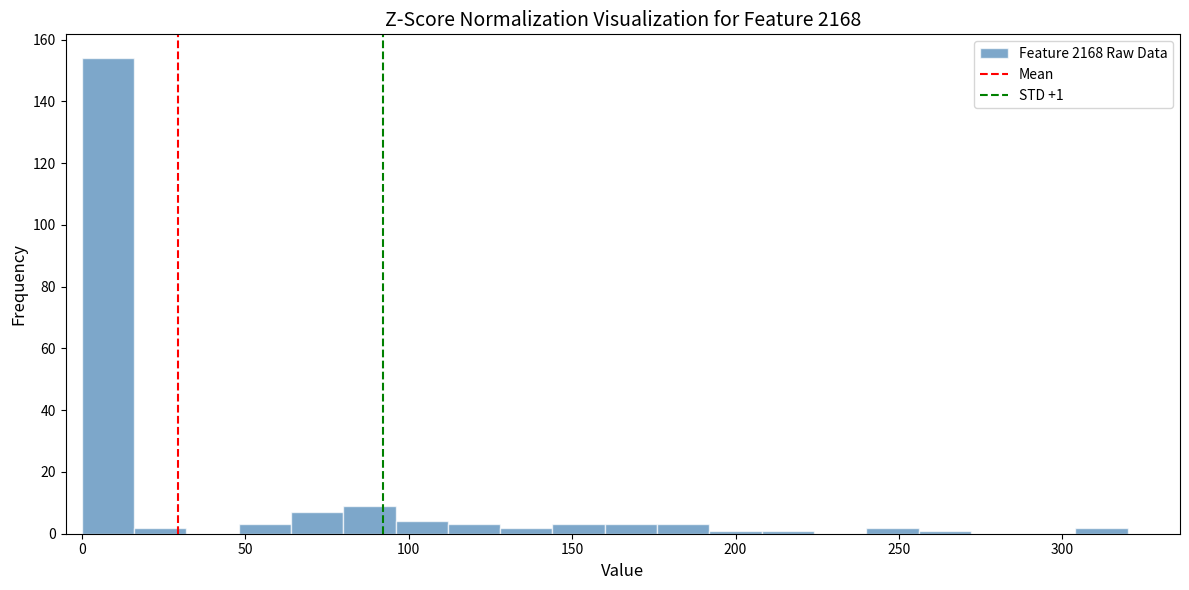

Read against the x-axis, roughly where is the centre of the tallest bar?

10